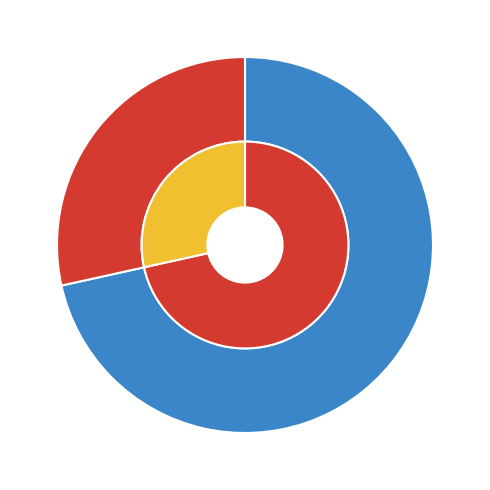

What percentage is NOT represented by Bangaon?

28.5%